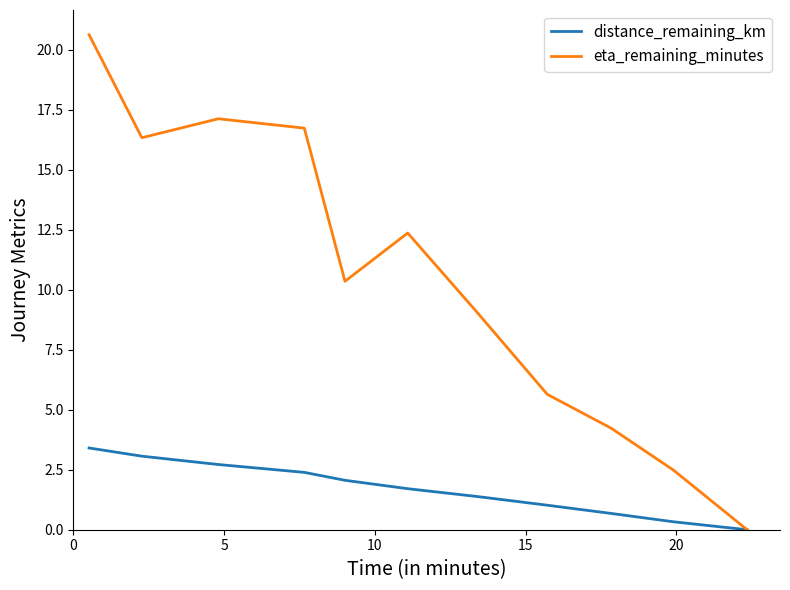

What is the sum of all eta_remaining_minutes values?

115.0